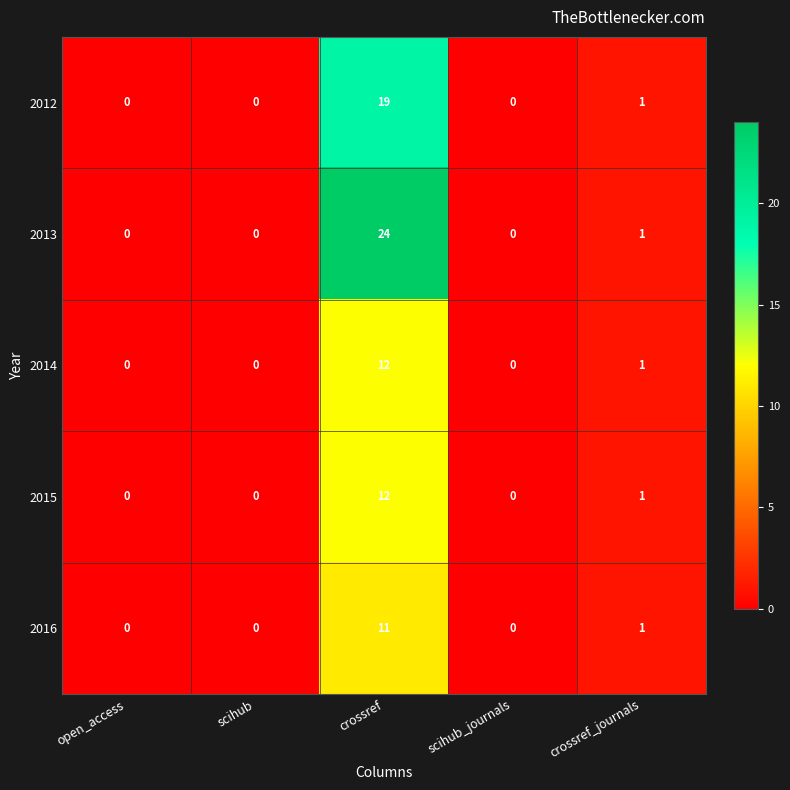

The value of 2013 at scihub is 0. True or false?

True